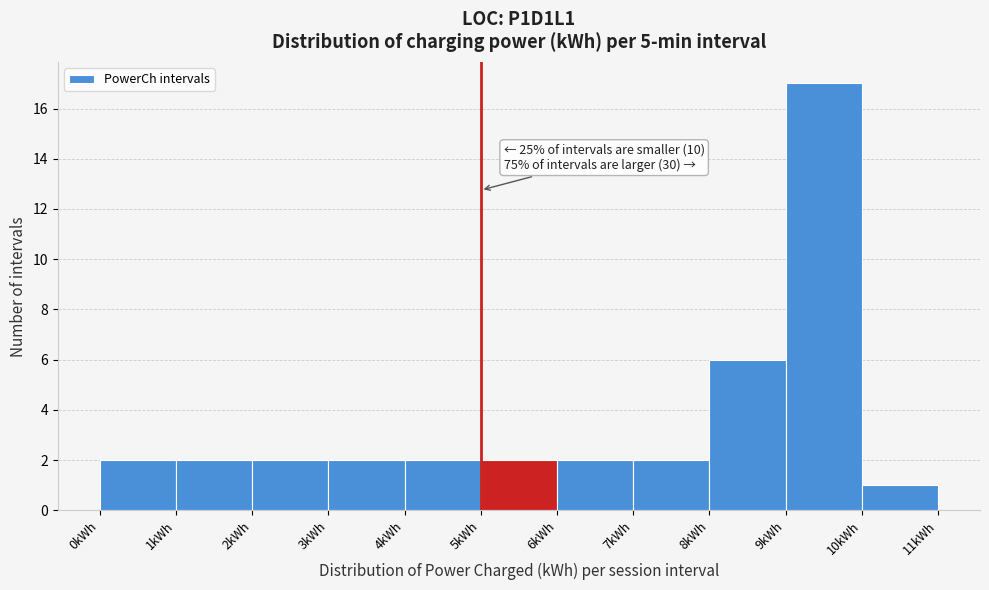

Over which range of the x-axis is the bar tallest?

9 to 10